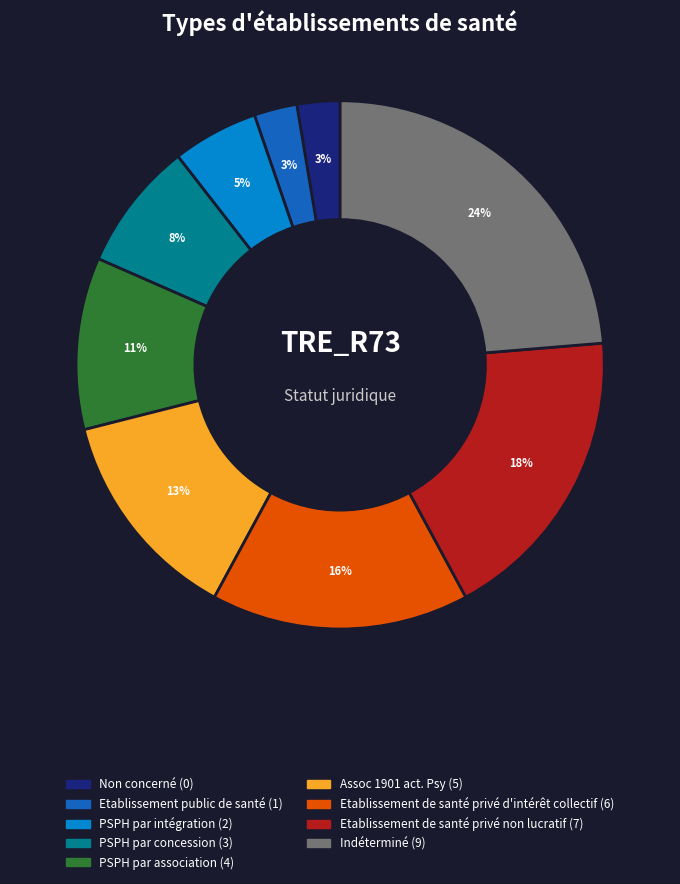

Is it true that Assoc 1901 act. Psy is 27% of the pie?

False